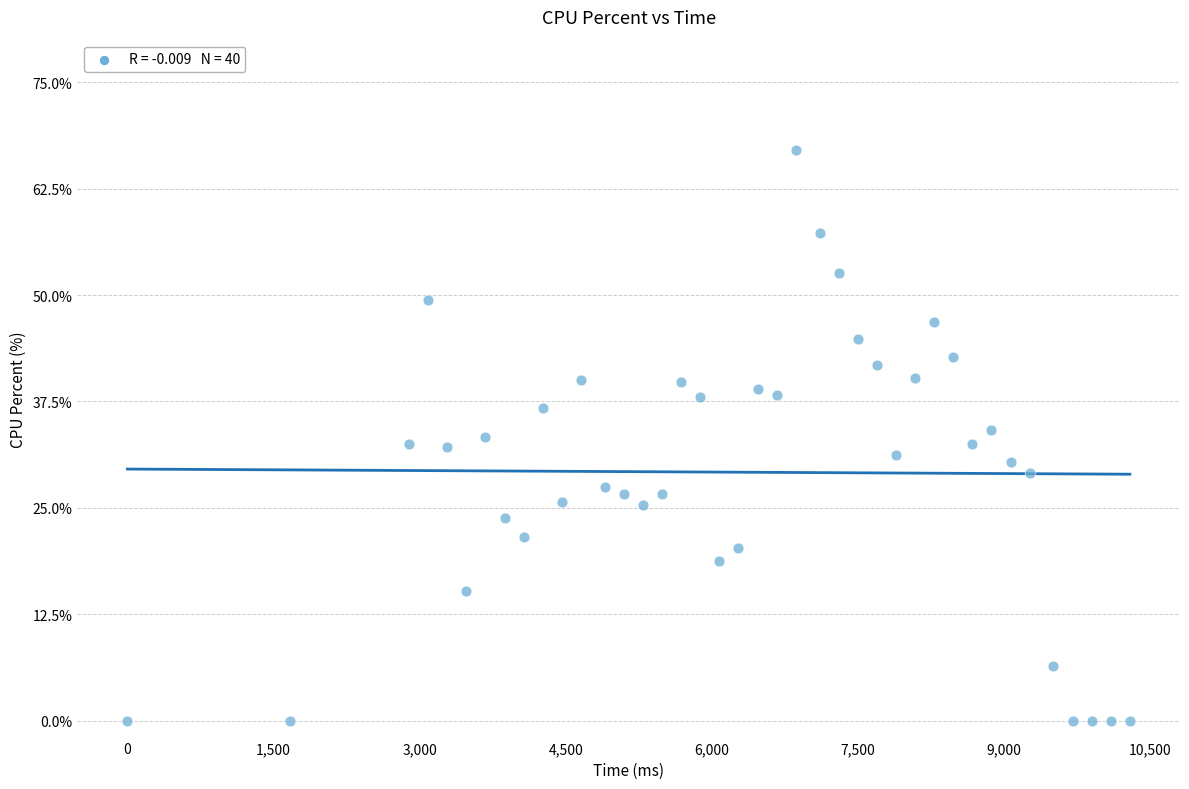

What is the range of Y values (max minus min)?

67.1